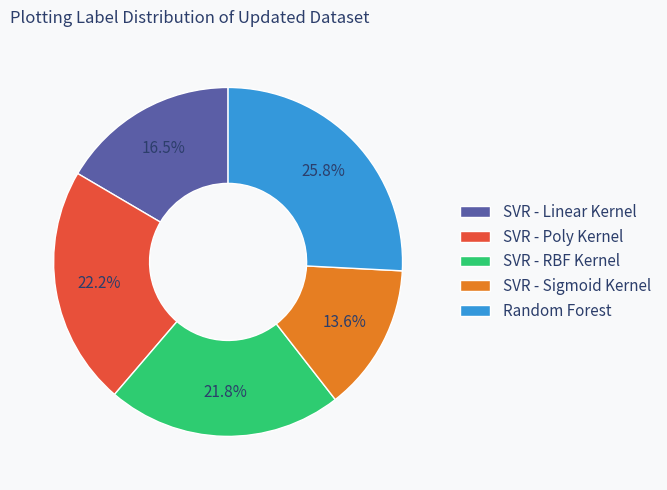

Which has a higher value, SVR - Linear Kernel or SVR - Poly Kernel?

SVR - Poly Kernel